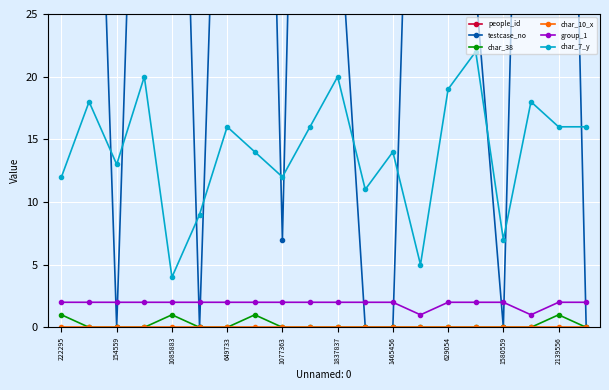

What is the maximum value shown in the chart?

385457